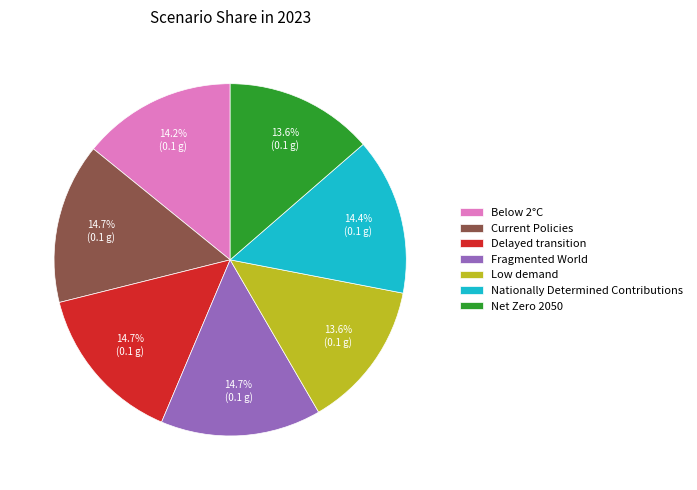

To the nearest percent, what is the combined percentage of Below 2°C and Nationally Determined Contributions?

29%